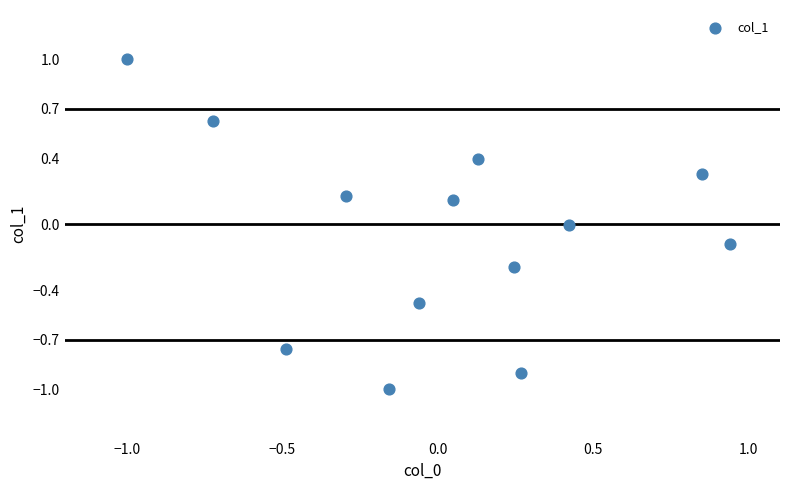

What is the range of X values (max minus min)?

1.9